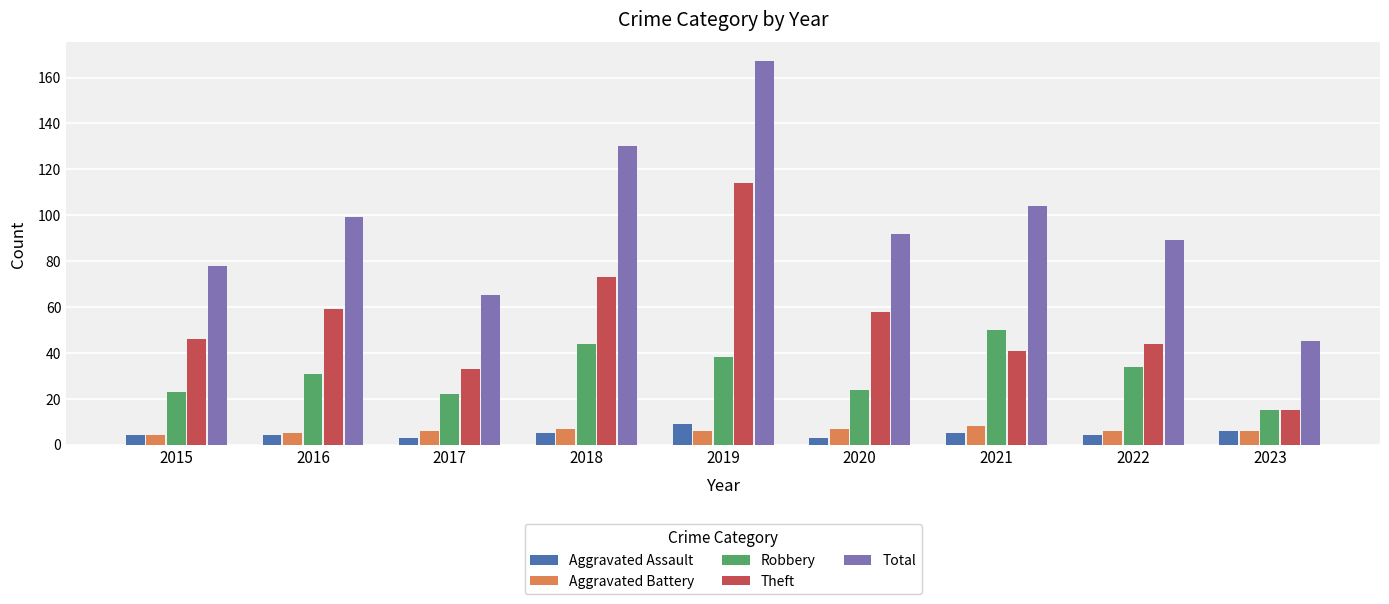

How many bars are there in each group?

5